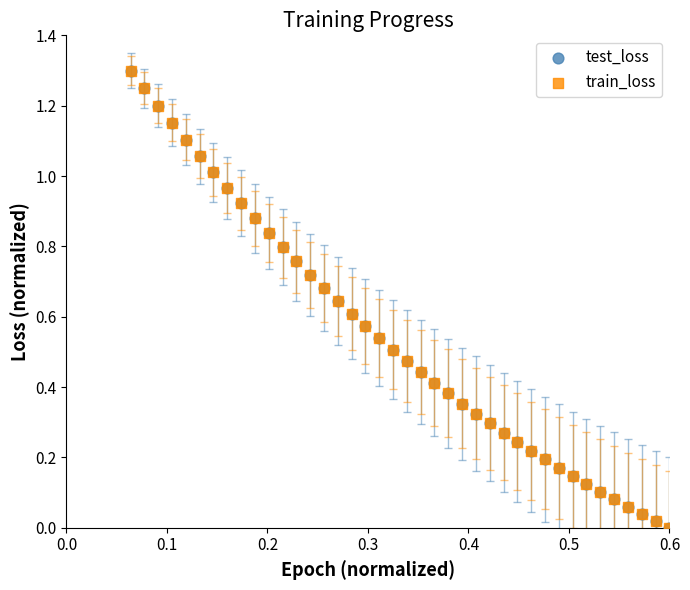

What are all the series names shown in the legend?

test_loss, train_loss